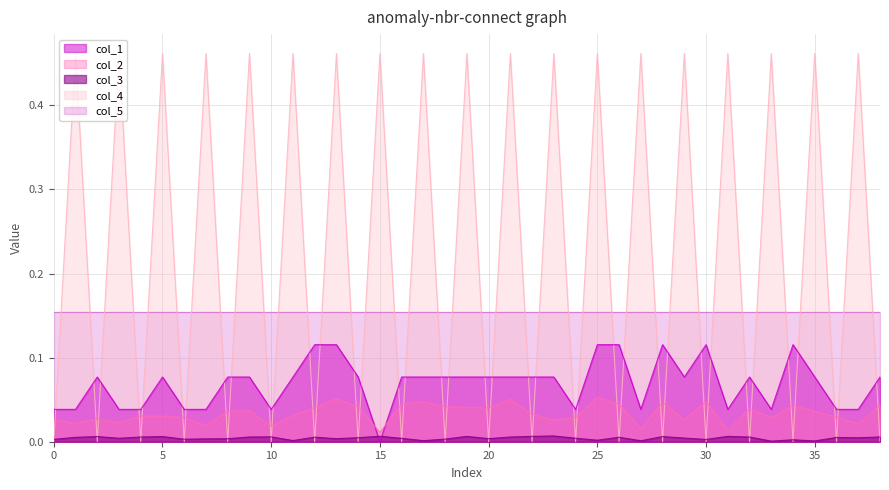

True or false: col_2 and col_5 intersect in this chart.

False